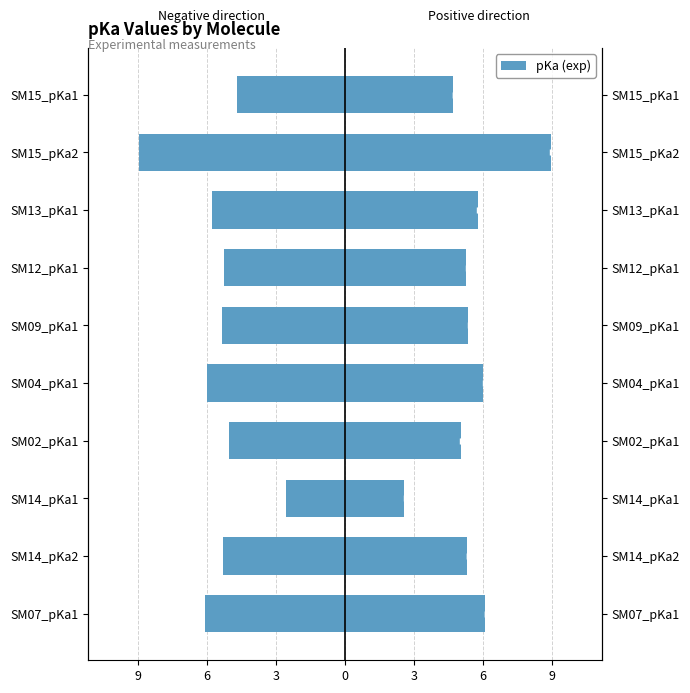

The value at SM14_pKa2 is -8.4. True or false?

False